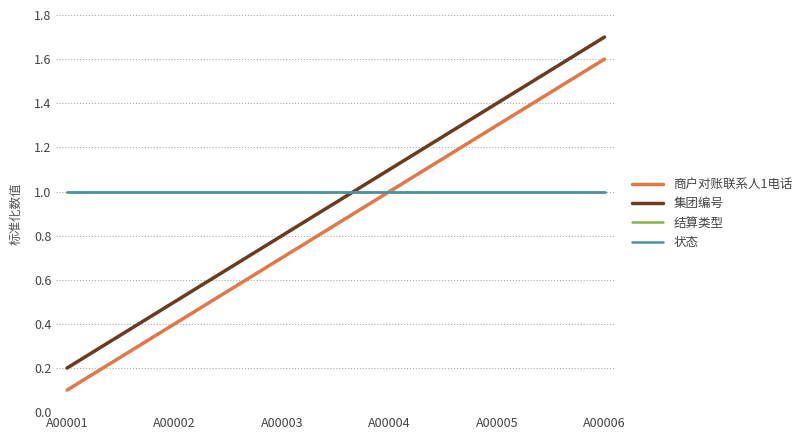

Does the chart have visible grid lines?

Yes